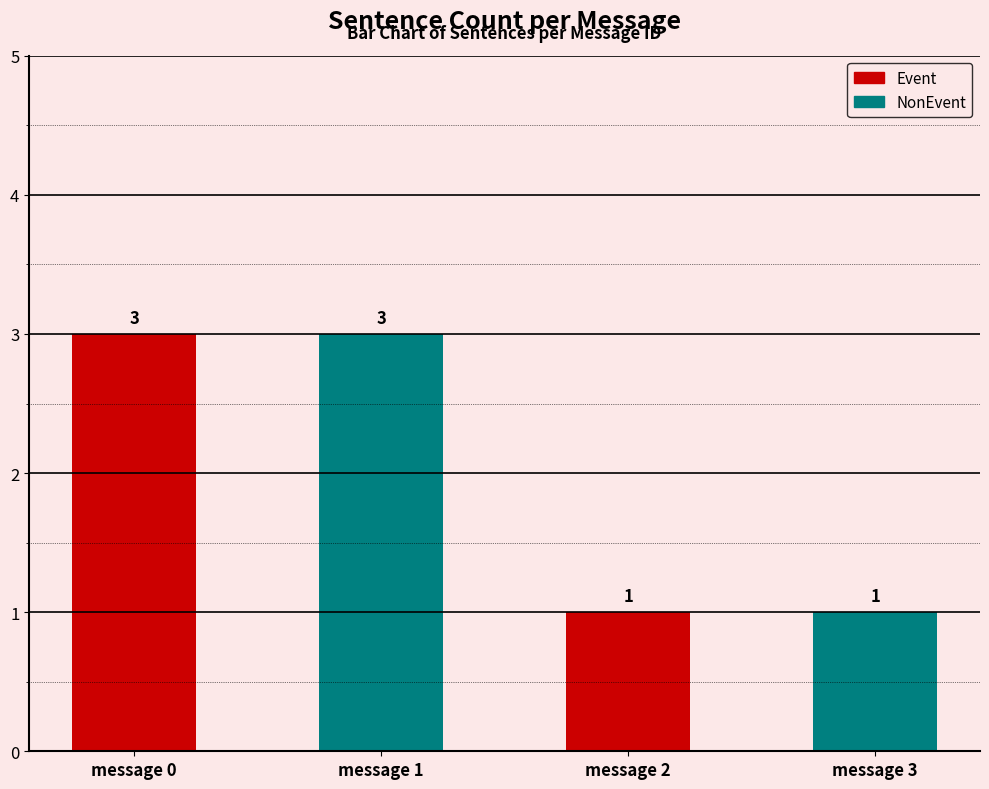

Which has a higher value, message 0 or message 2?

message 0